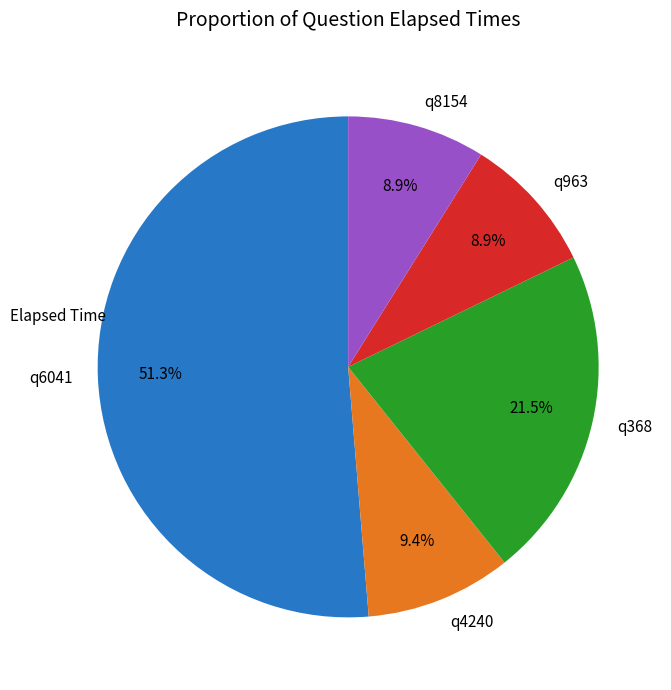

To the nearest percent, what is the difference between the largest and smallest slice percentages?

42%